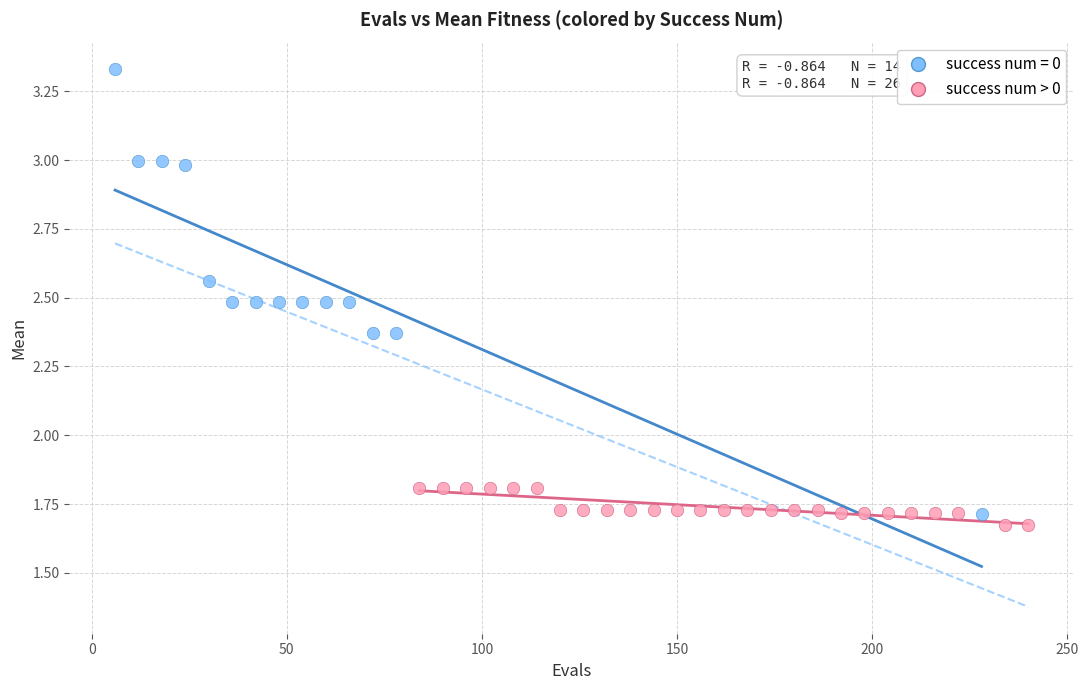

Which series reaches the maximum Y coordinate?

success num = 0